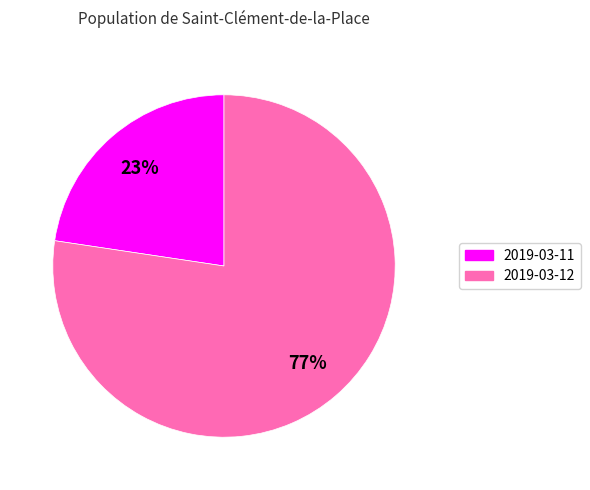

How many slices are in this pie chart?

2